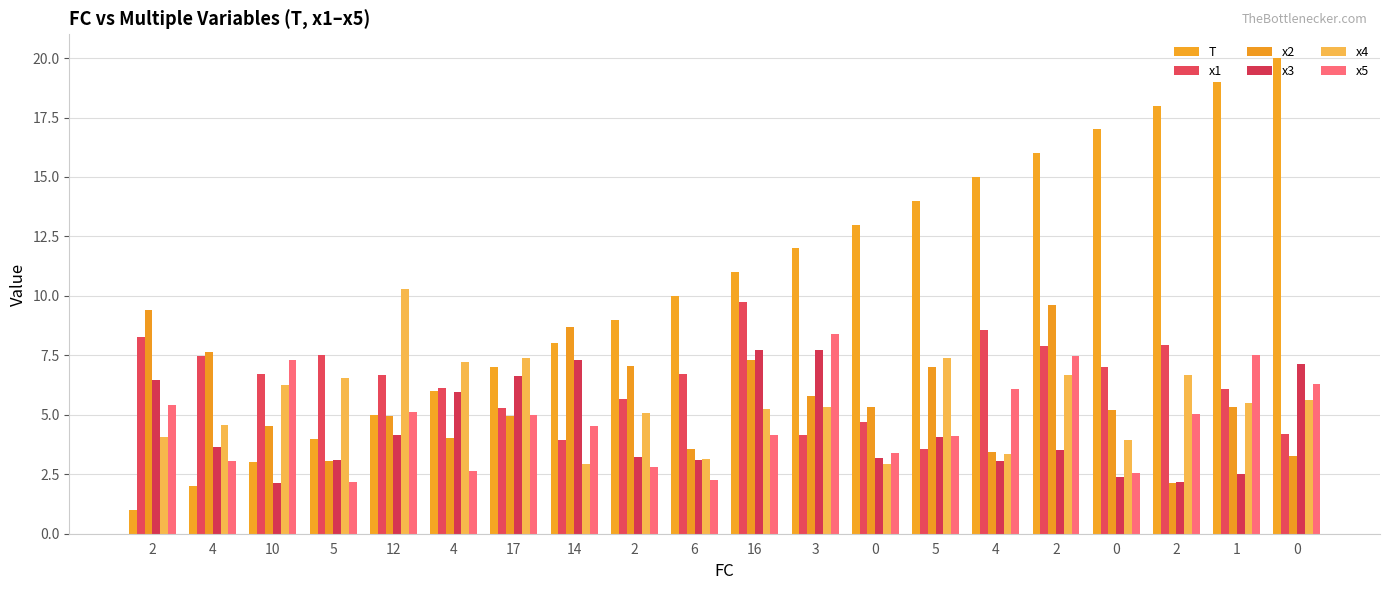

How many groups of bars are there?

20